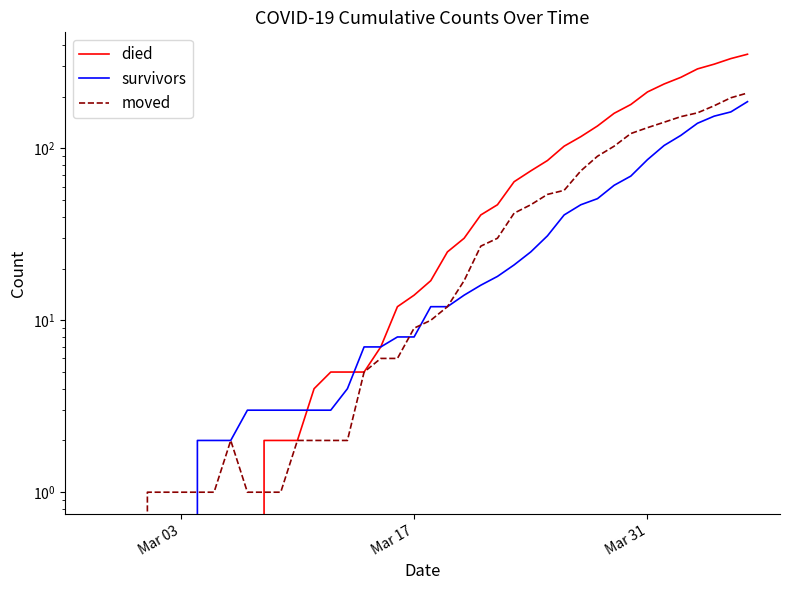

True or false: moved has more than 1 interior local peaks.

False